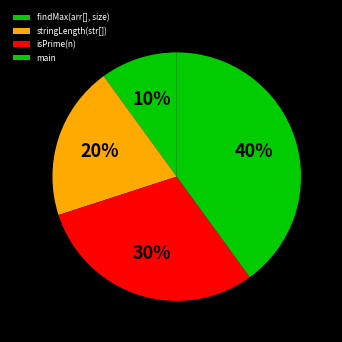

To the nearest percent, what portion does isPrime(n) represent?

30%